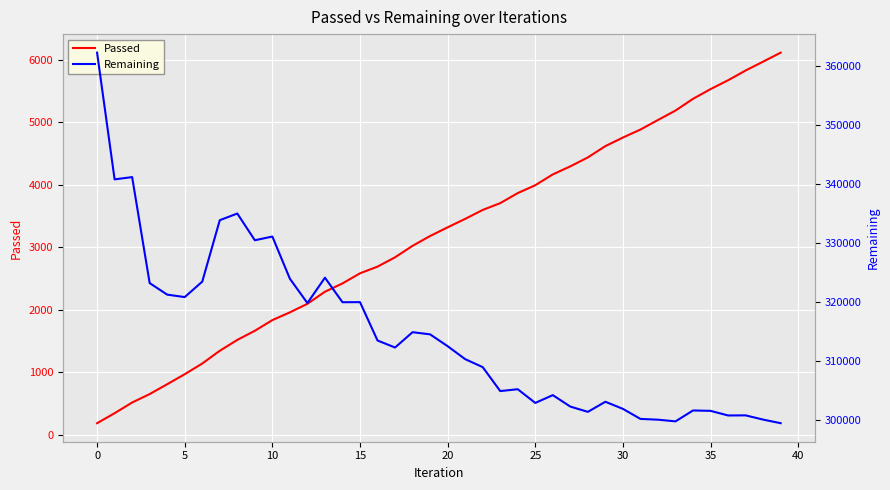

What is the difference between the Remaining values at 20 and 34?

10884